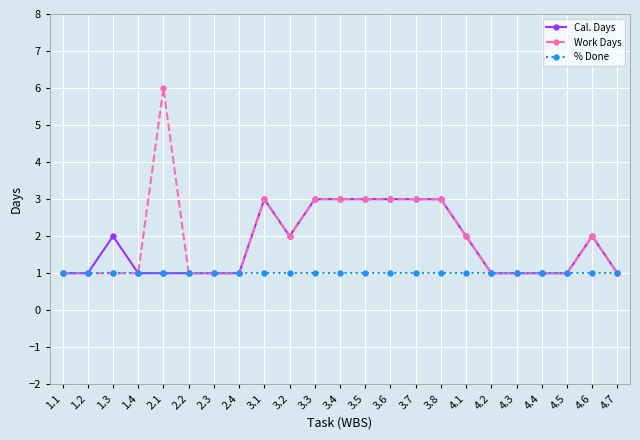

True or false: Cal. Days has more than 0 points higher than both neighbors.

True